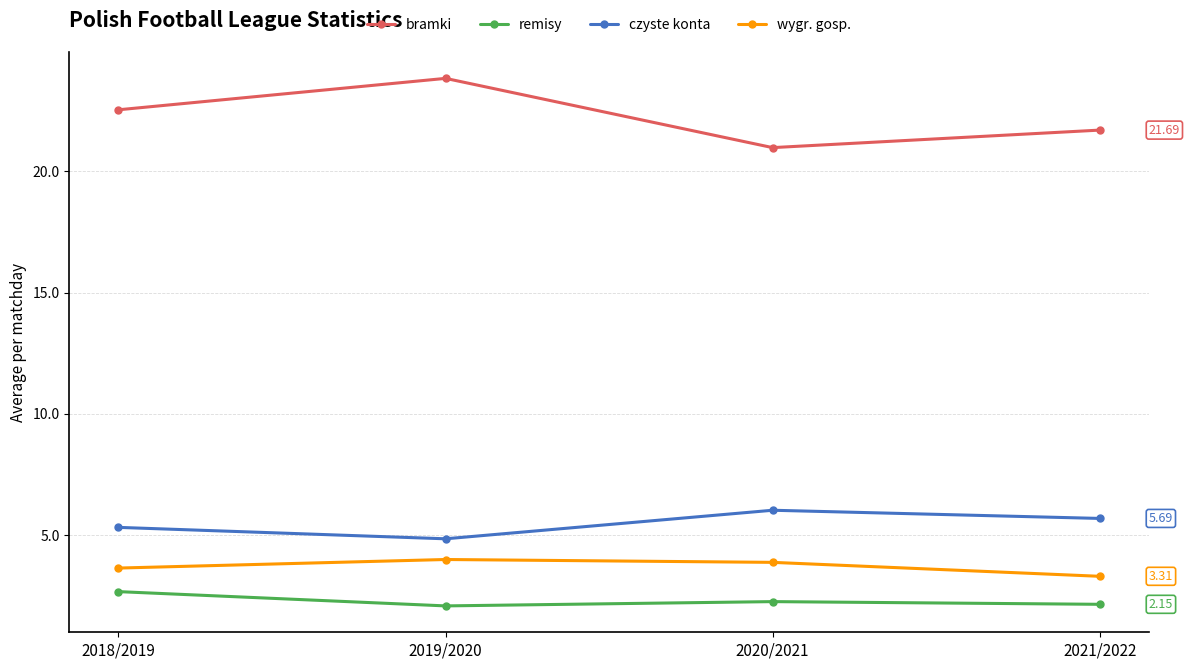

True or false: wygr. gosp. has more than 2 interior local peaks.

False